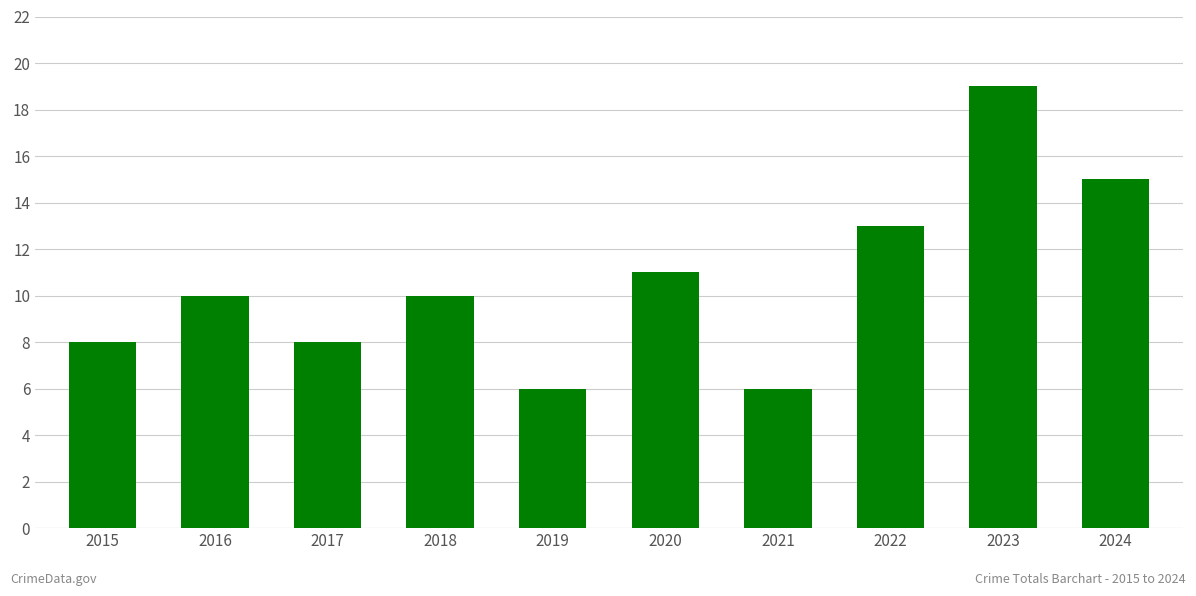

What is the smallest value displayed?

6